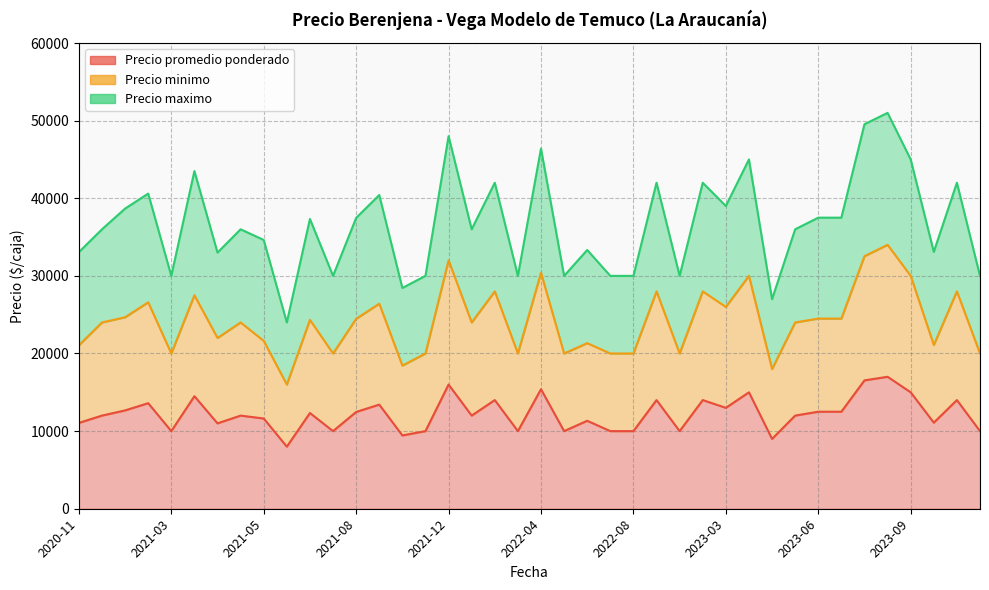

Reading right to left, transcribe all the data shown in this chart.

Precio promedio ponderado: 10000	14000	11091	15000	17000	16538	12500	12500	12000	9000	15000	13000	14000	10000	14000	10000	10000	11333	10000	15400	10000	14000	12000	16000	10000	9444	13417	12467	10000	12333	8000	11625	12000	11000	14500	10000	13600	12667	12000	11059
Precio minimo: 20000	28000	21091	30000	34000	32538	24500	24500	24000	18000	30000	26000	28000	20000	28000	20000	20000	21333	20000	30400	20000	28000	24000	32000	20000	18444	26417	24467	20000	24333	16000	21625	24000	22000	27500	20000	26600	24667	24000	21059
Precio maximo: 30000	42000	33091	45000	51000	49538	37500	37500	36000	27000	45000	39000	42000	30000	42000	30000	30000	33333	30000	46400	30000	42000	36000	48000	30000	28444	40417	37467	30000	37333	24000	34625	36000	33000	43500	30000	40600	38667	36000	33059